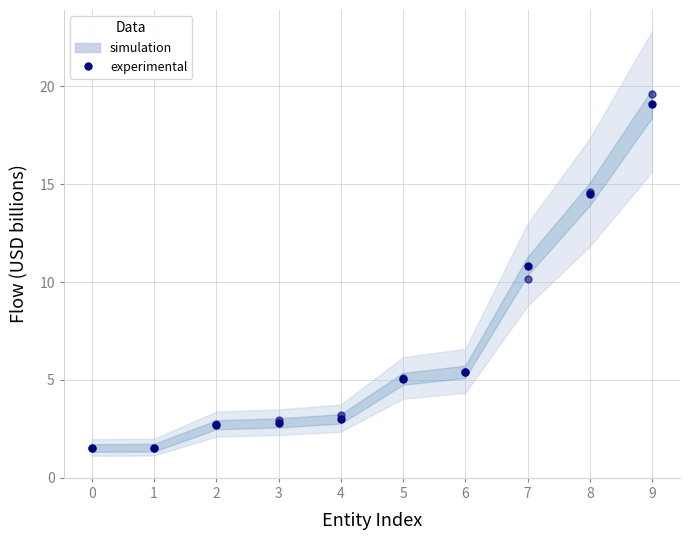

Rank the categories by value from highest to lowest.

9, 8, 7, 6, 5, 4, 3, 2, 1, 0